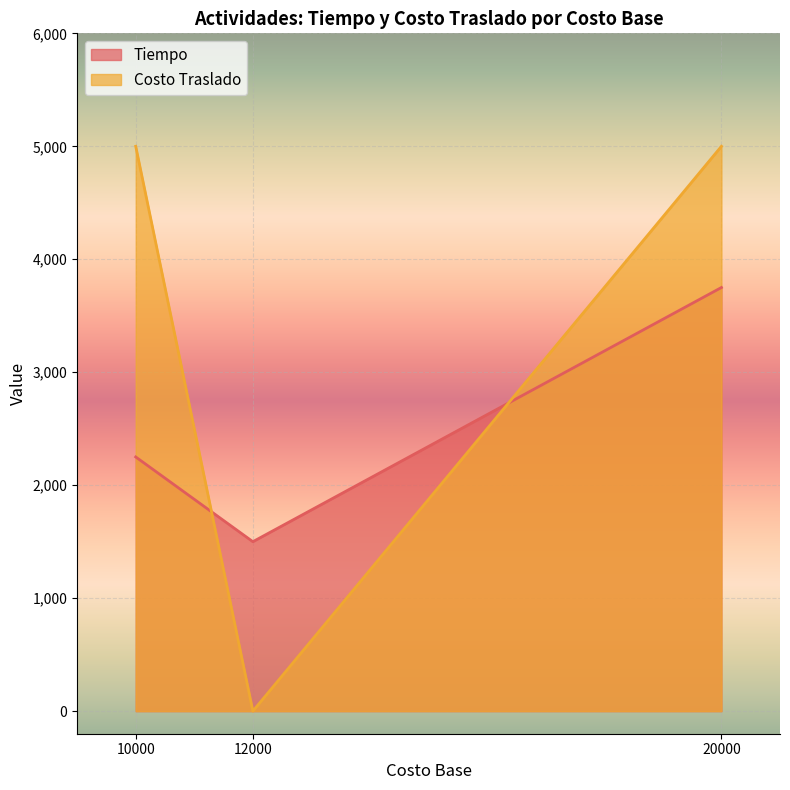

What is the maximum value for Costo Traslado?

5000